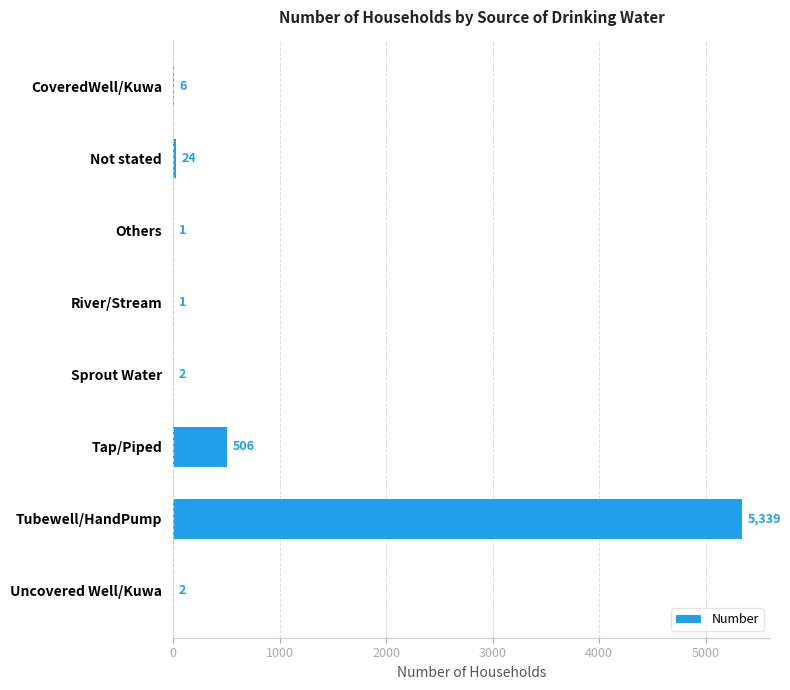

Which category has the highest value across all series?

Tubewell/HandPump